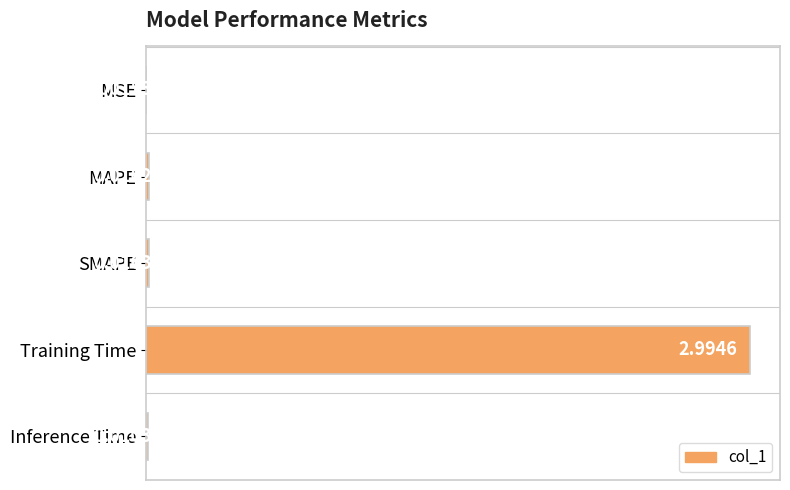

What is the average value?

0.2